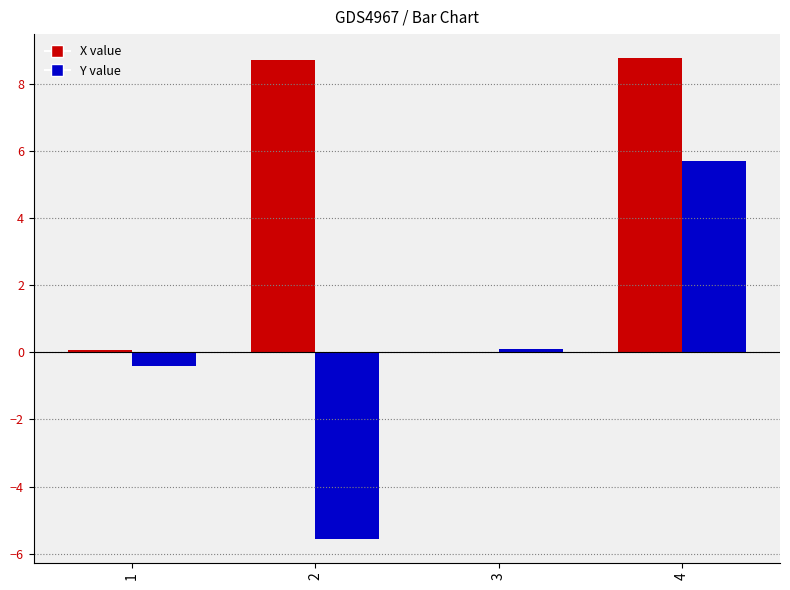

What is the greatest value displayed?

8.8